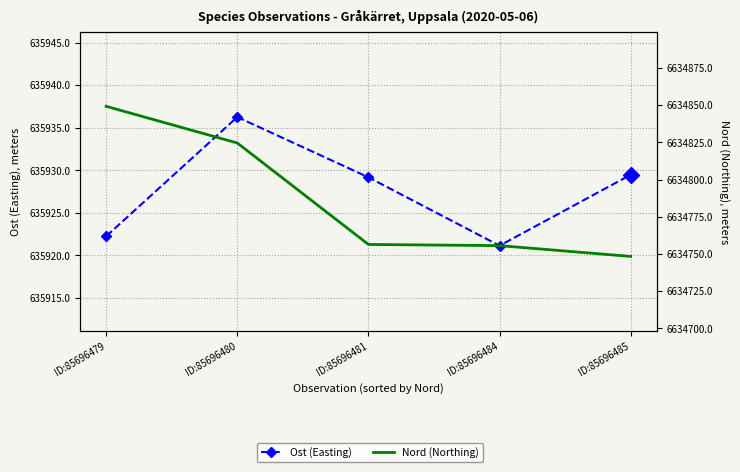

What is the minimum value for Nord (Northing)?

6634748.3